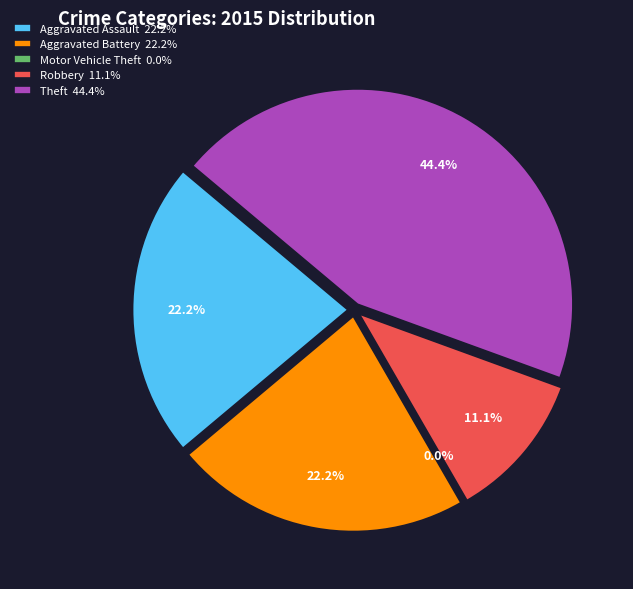

To the nearest percent, what portion does Robbery represent?

11%